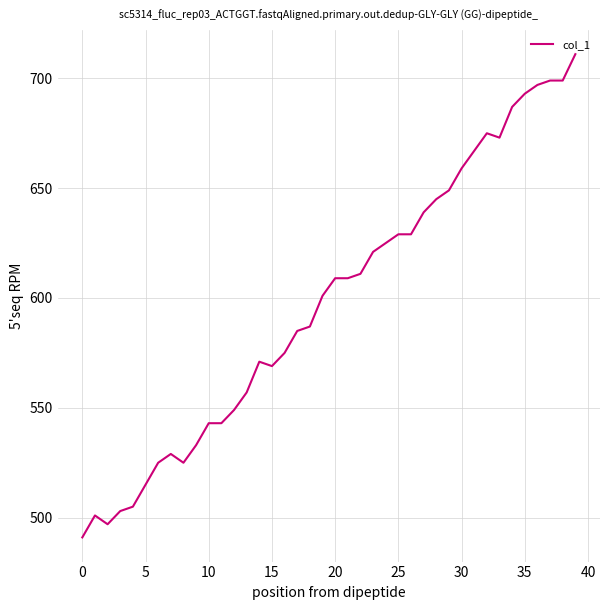

Does the chart have visible grid lines?

Yes